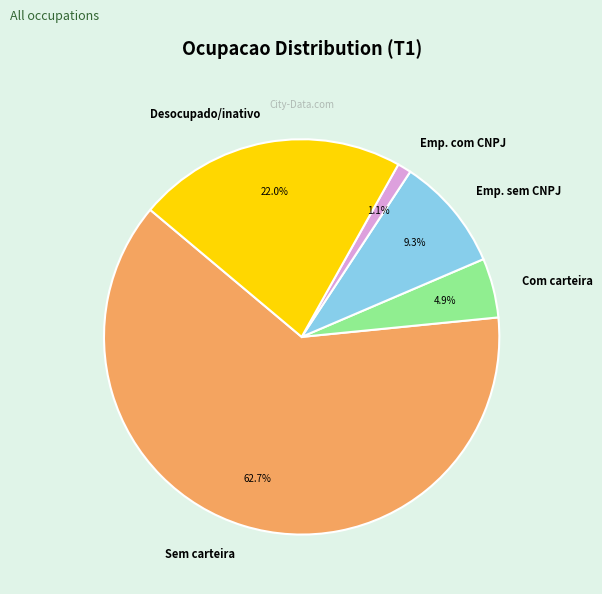

Which has a higher value, Emp. com CNPJ or Desocupado/inativo?

Desocupado/inativo